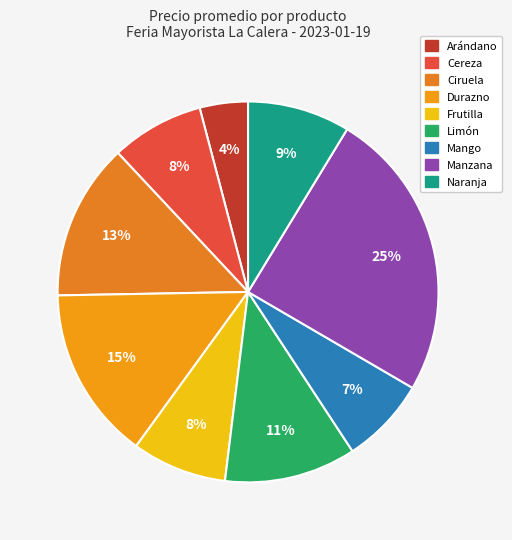

Which category has the smallest portion of the pie?

Arándano